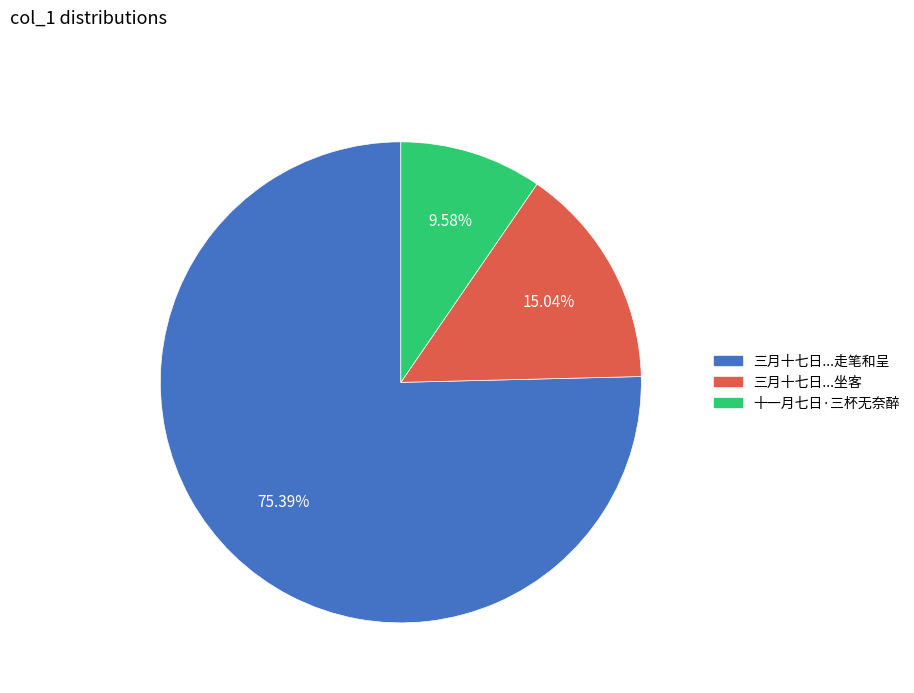

Does any single category account for the majority?

Yes